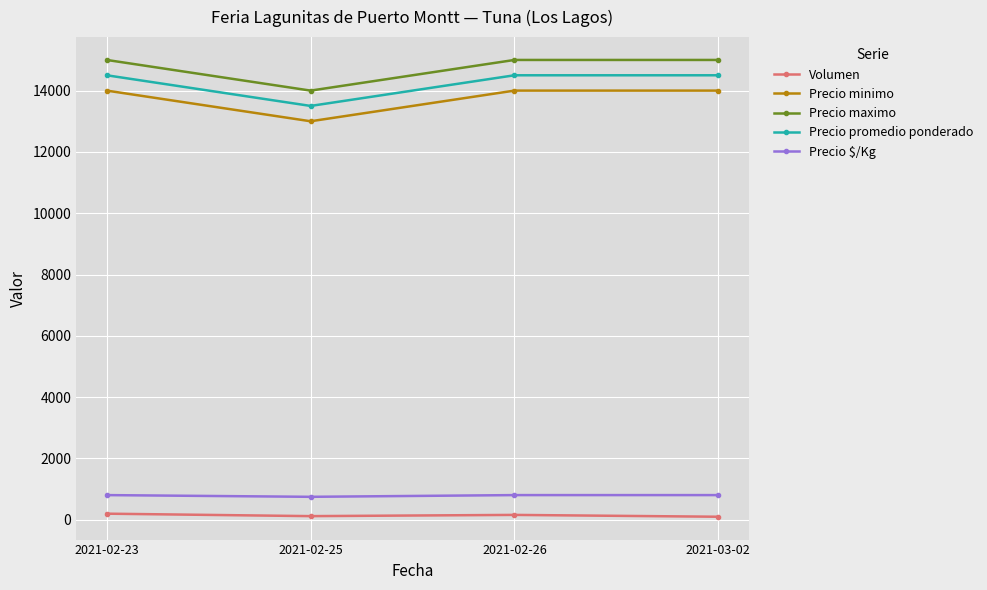

What is the label of the 4th point from the right?

2021-02-23